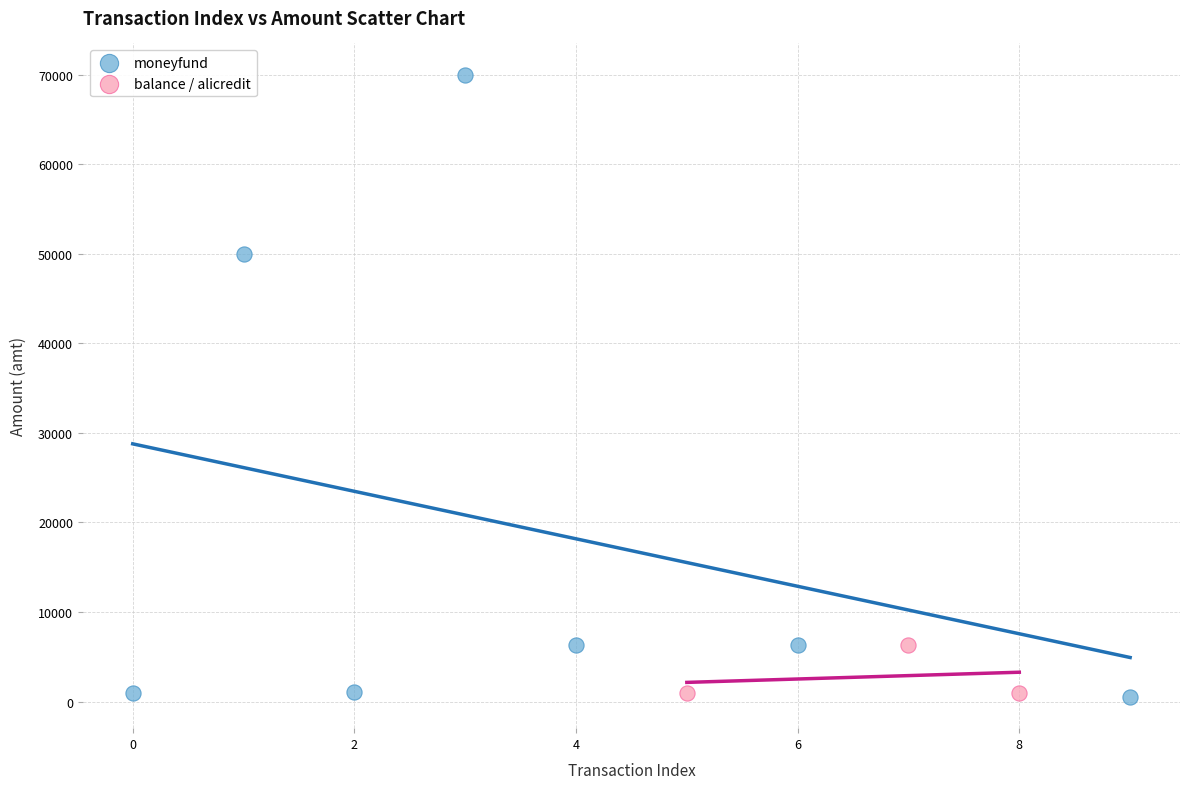

Which series has the widest spread of Y values?

moneyfund